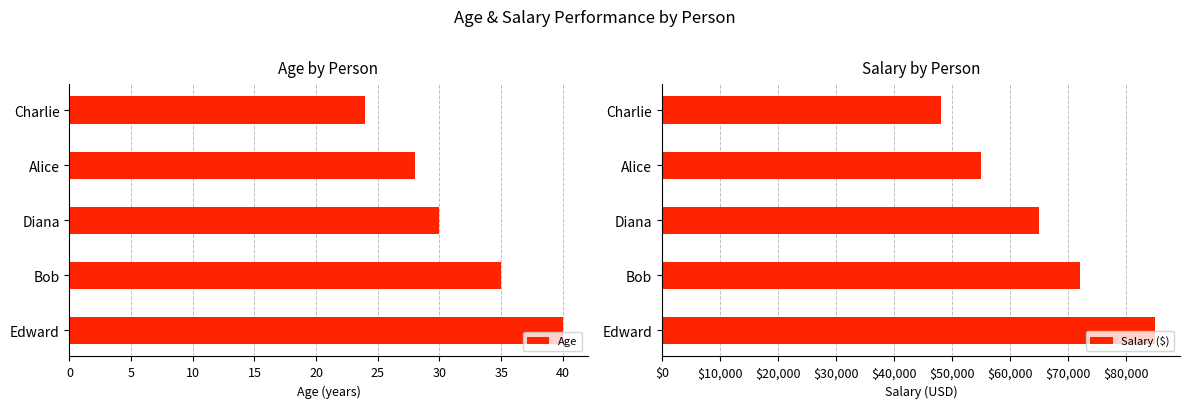

What is the highest value of the Age series?

40